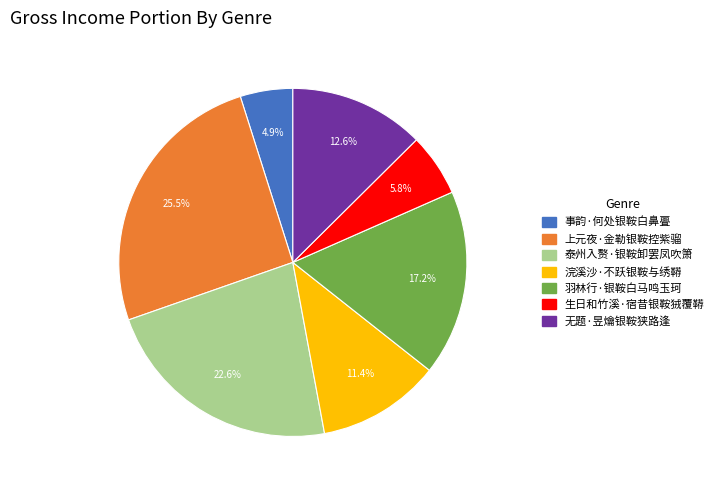

Is it true that 生日和竹溪·宿昔银鞍狨覆鞯 is 6% of the pie?

True